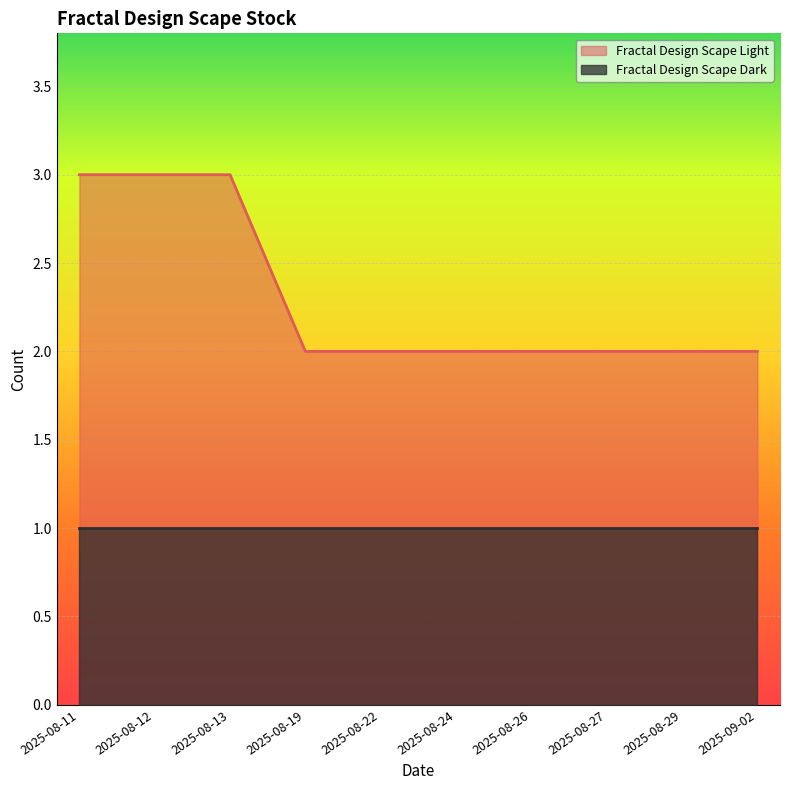

What is the change in value from 2025-08-12 to 2025-08-26?

-1